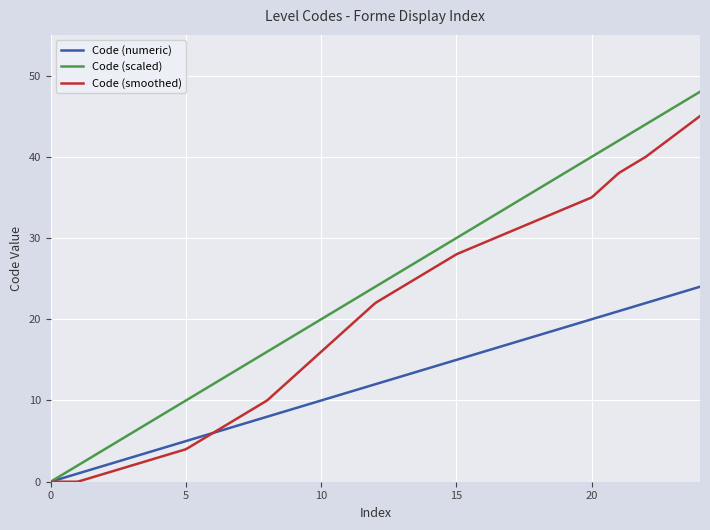

Rank the series by their average value, from lowest to highest.

Code (numeric), Code (smoothed), Code (scaled)